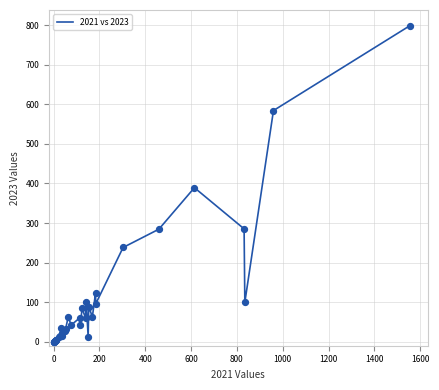

What is the difference between the maximum and minimum values?

798.4